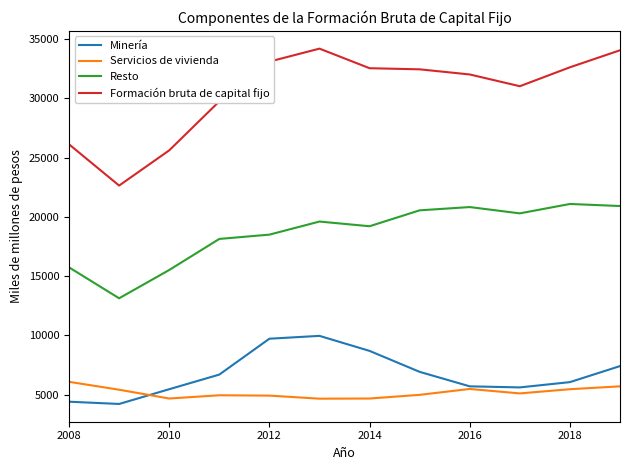

True or false: Resto and Minería intersect in this chart.

False